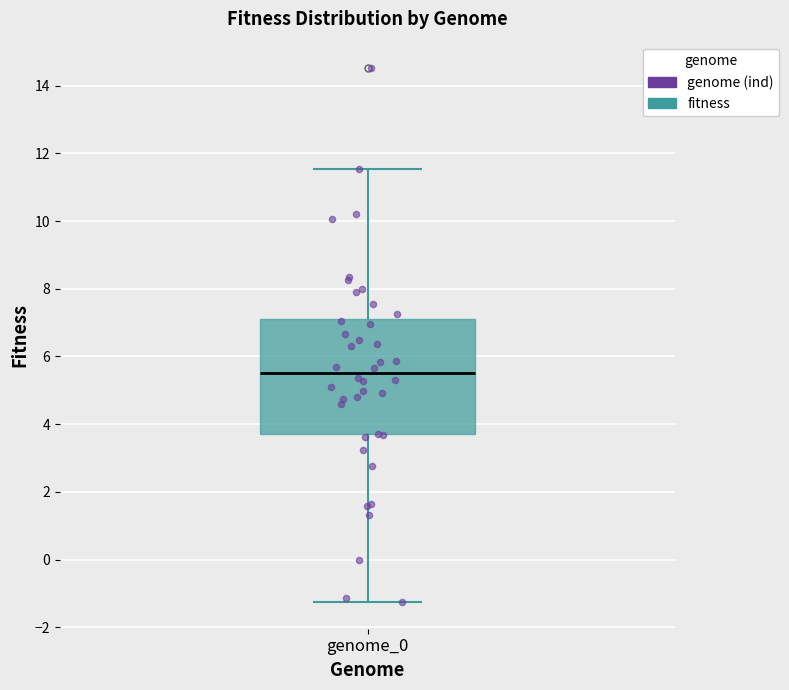

Transcribe this box plot: give where the median line is, the range the box spans, and where the two whiskers end, as read against the y-axis. The values are not printed on the chart, so give them approximately, as read against the axis.

median 5.6, box 3.8 to 7.2, whiskers -1.2 to 11.6